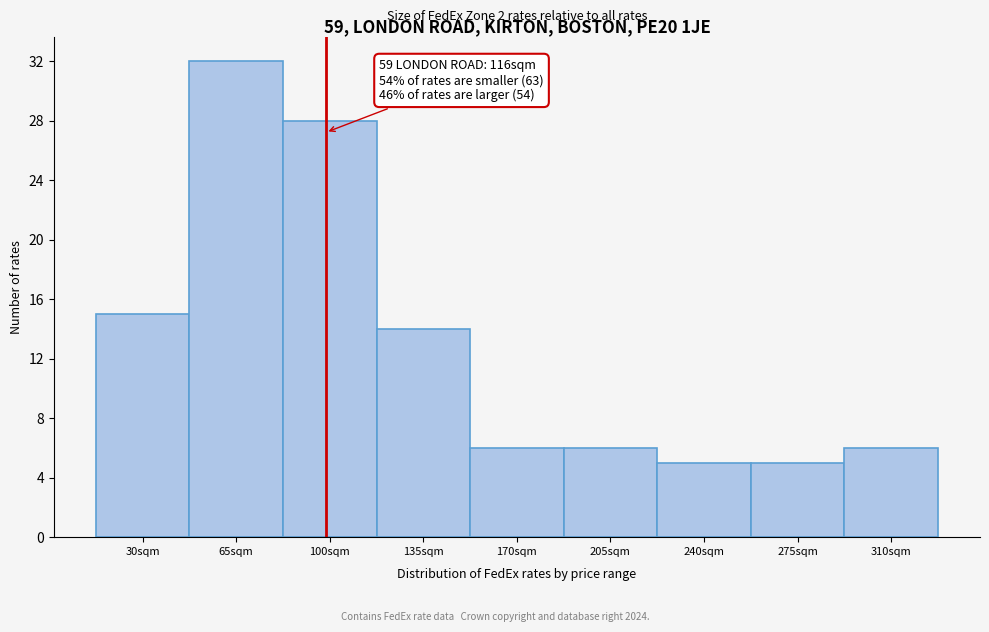

Reading right to left, extract all data points from this chart.

6	5	5	6	6	14	28	32	15